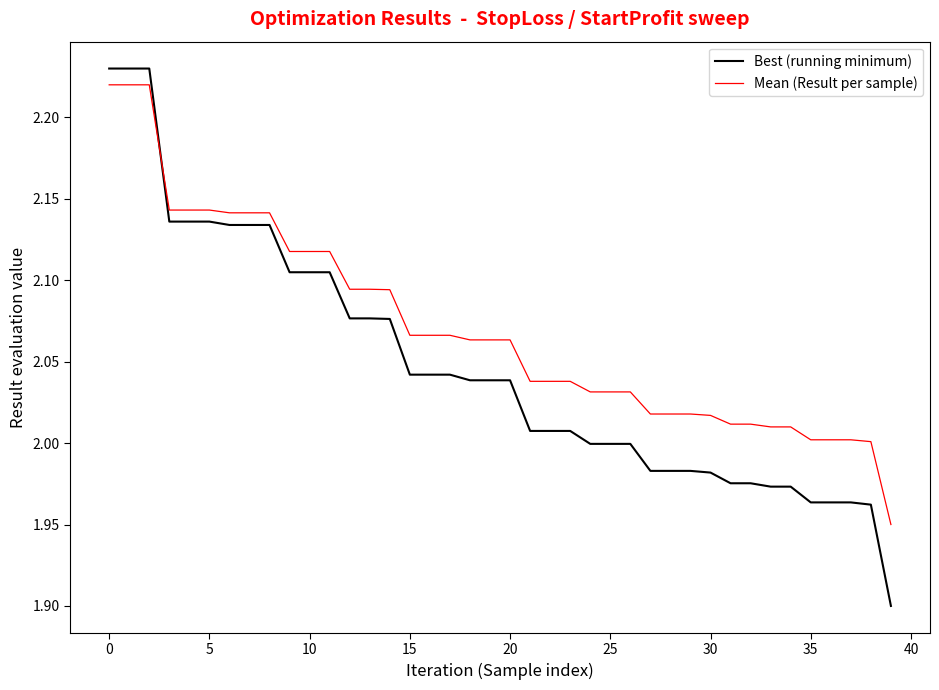

Which series has the largest range (max minus min)?

Best (running minimum)